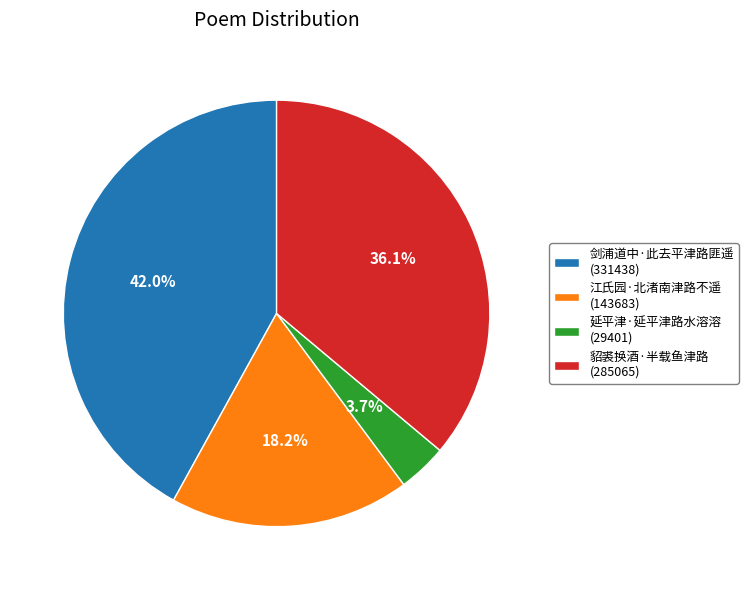

What percentage do 剑浦道中·此去平津路匪遥 and 江氏园·北渚南津路不遥 together represent?

60.2%